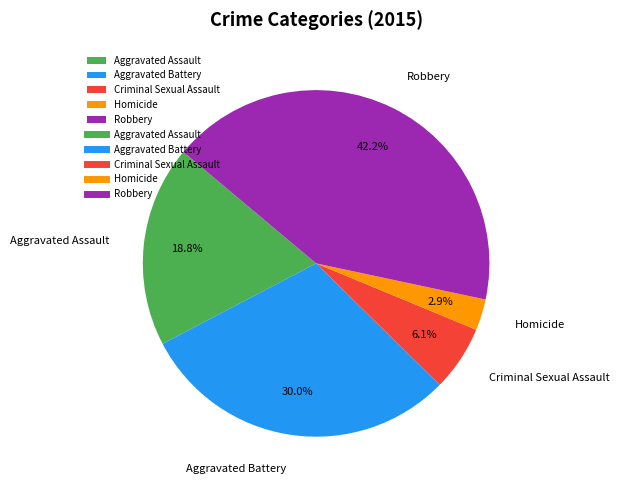

What percentage is NOT represented by Aggravated Assault?

81.2%